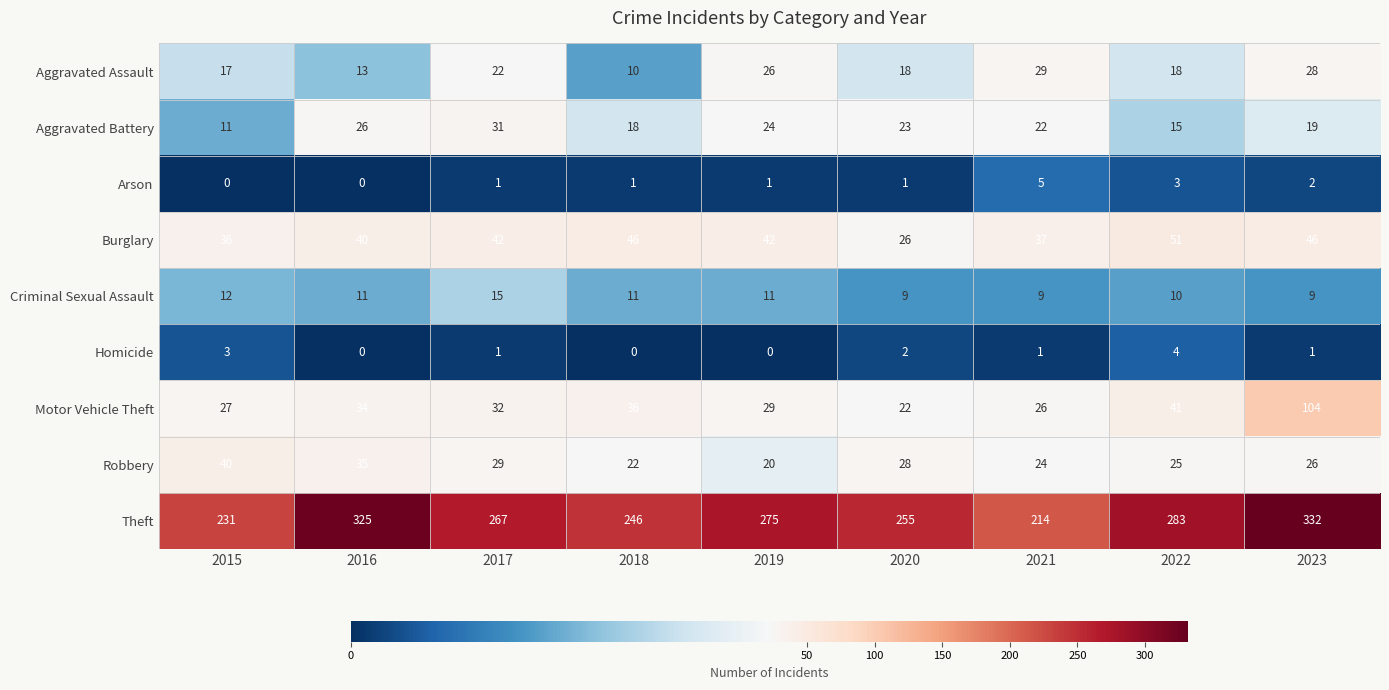

Which series has the widest spread of values?

Theft